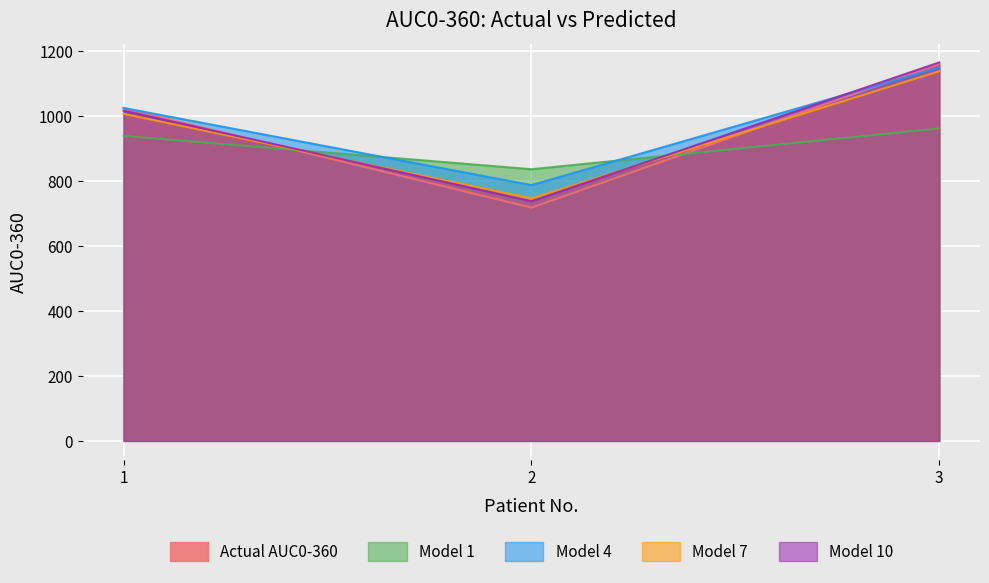

Does the chart display data point markers on the line(s)?

No